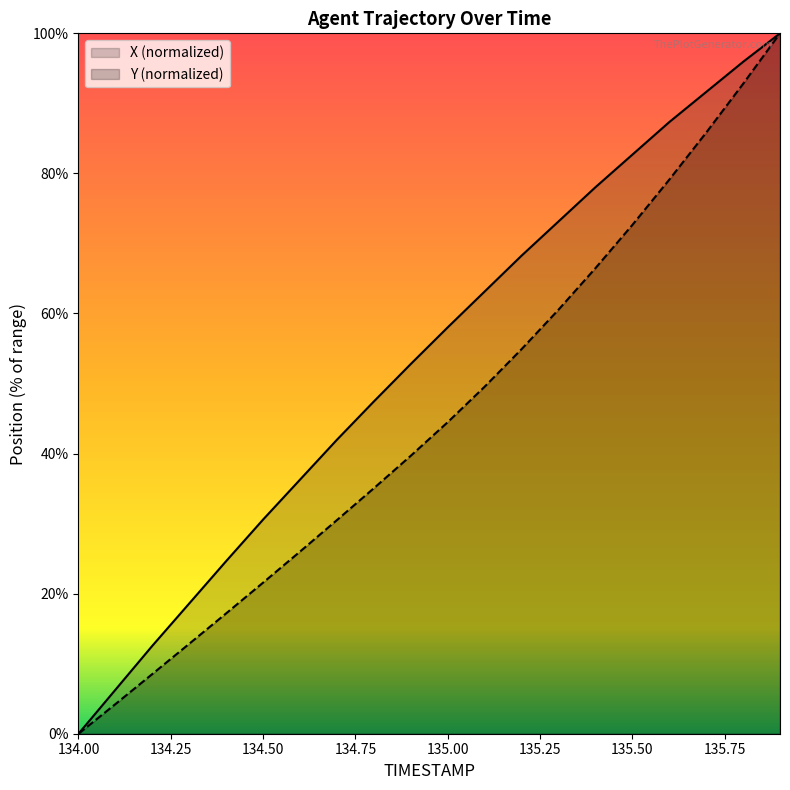

True or false: Y and X cross at least once.

False